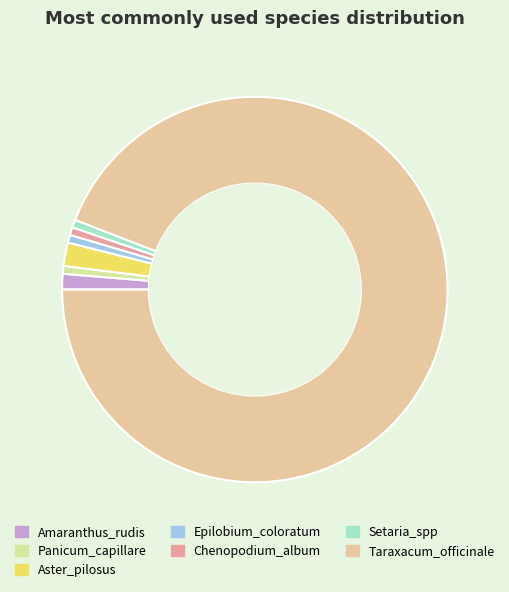

Which slice is the smallest?

Panicum_capillare